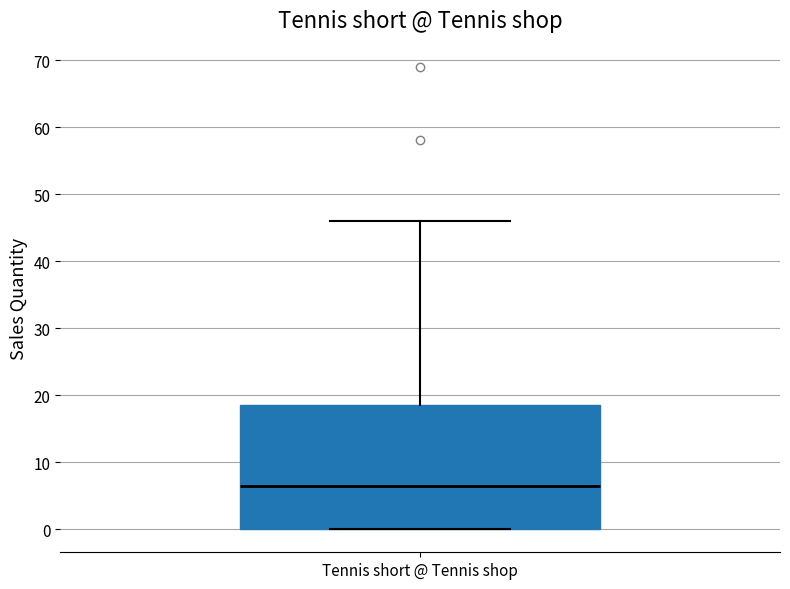

Transcribe this box plot: give where the median line is, the range the box spans, and where the two whiskers end, as read against the y-axis. The values are not printed on the chart, so give them approximately, as read against the axis.

median 7, box 0 to 19, whiskers 0 to 46